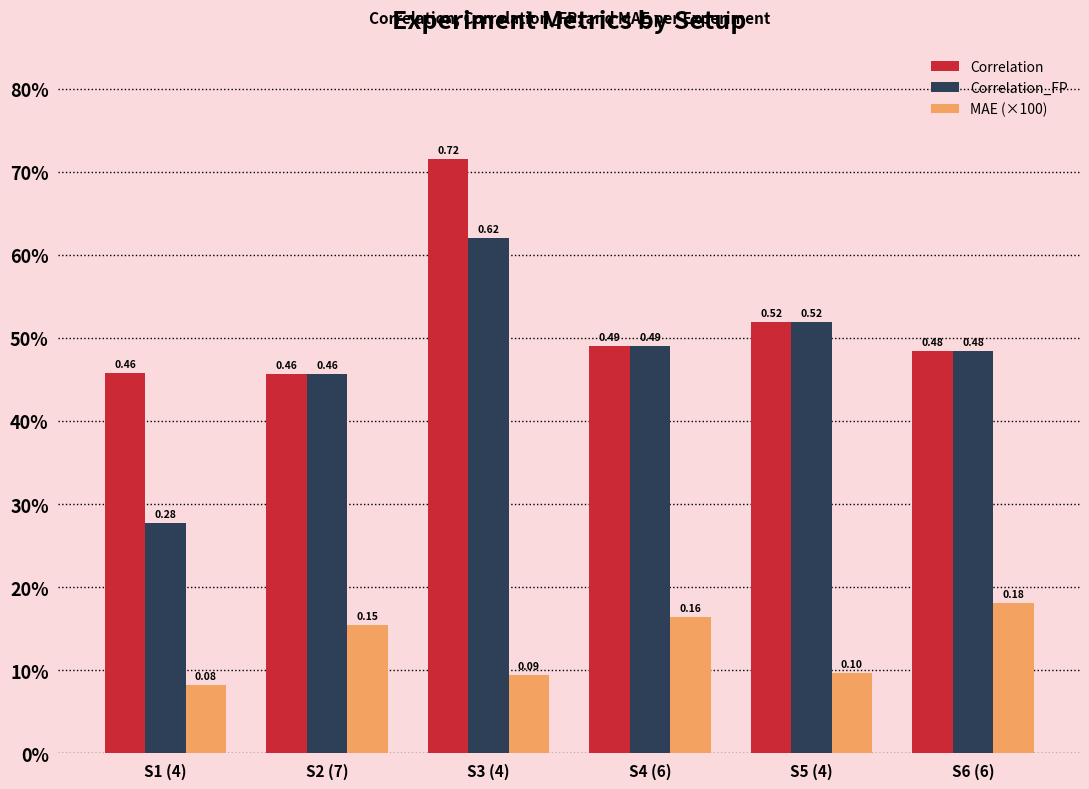

What is the sum of all MAE (×100) values?

0.8